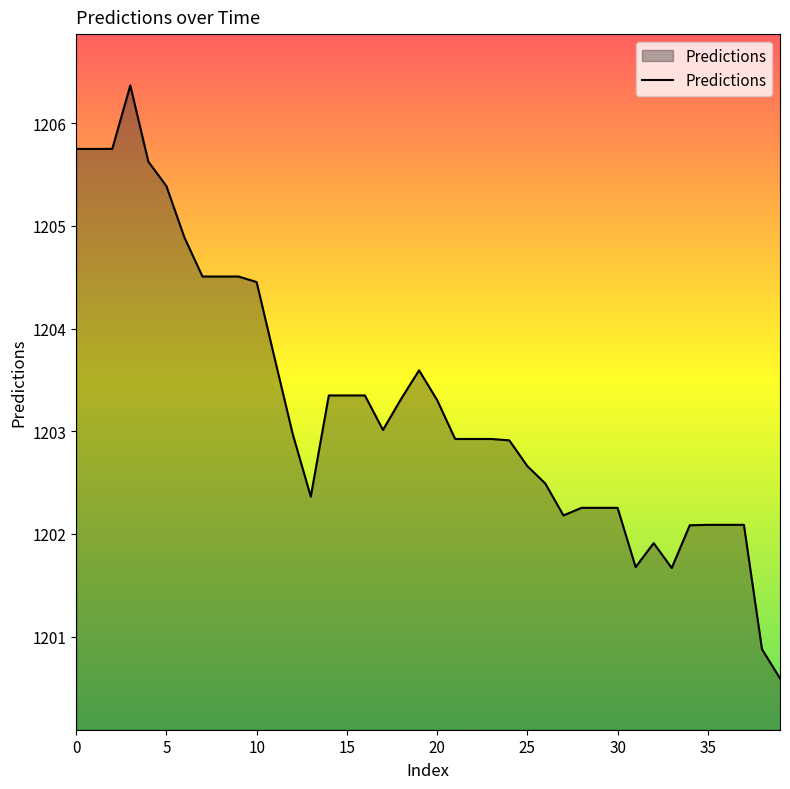

What is the difference between the maximum and minimum values?

5.8